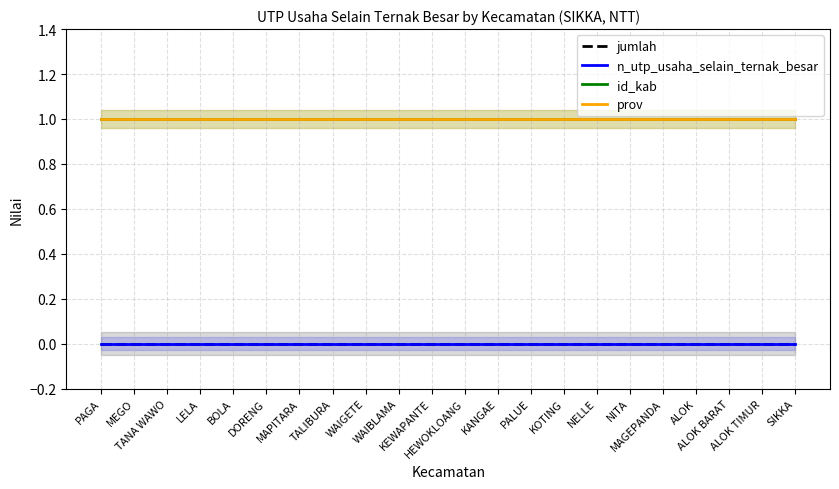

At PAGA, list the series in order from smallest to largest.

jumlah, n_utp_usaha_selain_ternak_besar, id_kab, prov